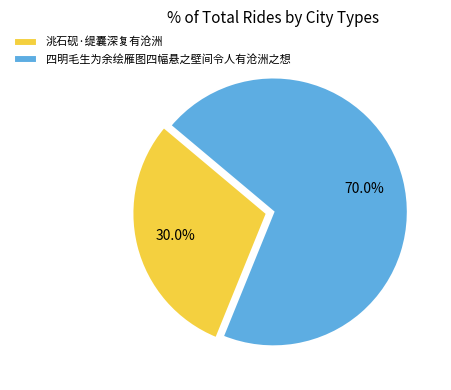

To the nearest percent, what percentage of the pie is 四明毛生为余绘雁图四幅悬之壁间令人有沧洲之想?

70%